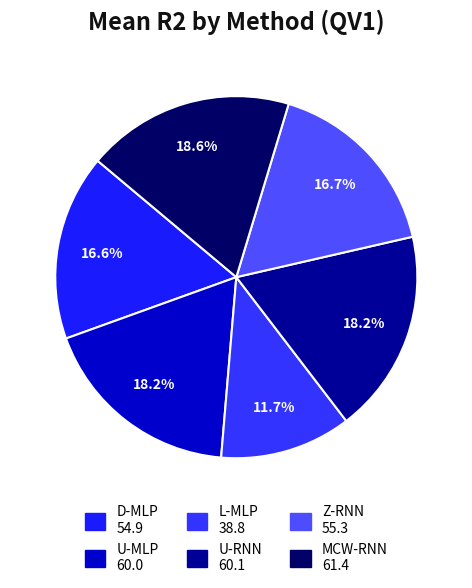

How many segments does this pie chart have?

6